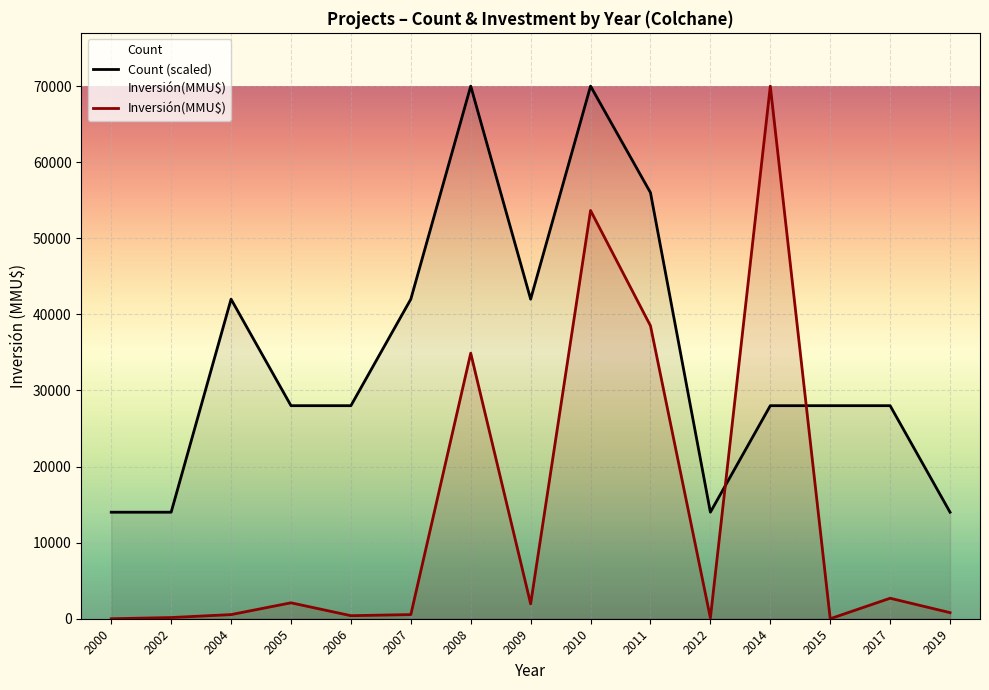

The Inversión(MMU$) series shows 800 at 2019. True or false?

True